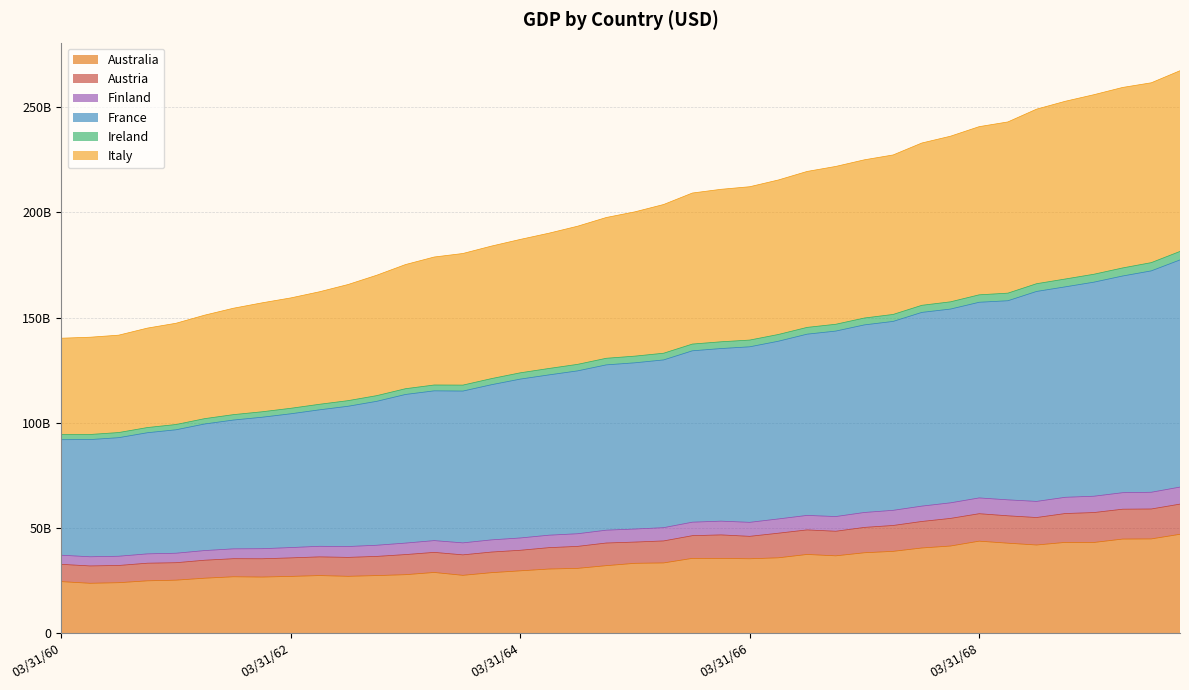

True or false: Australia and France intersect in this chart.

False